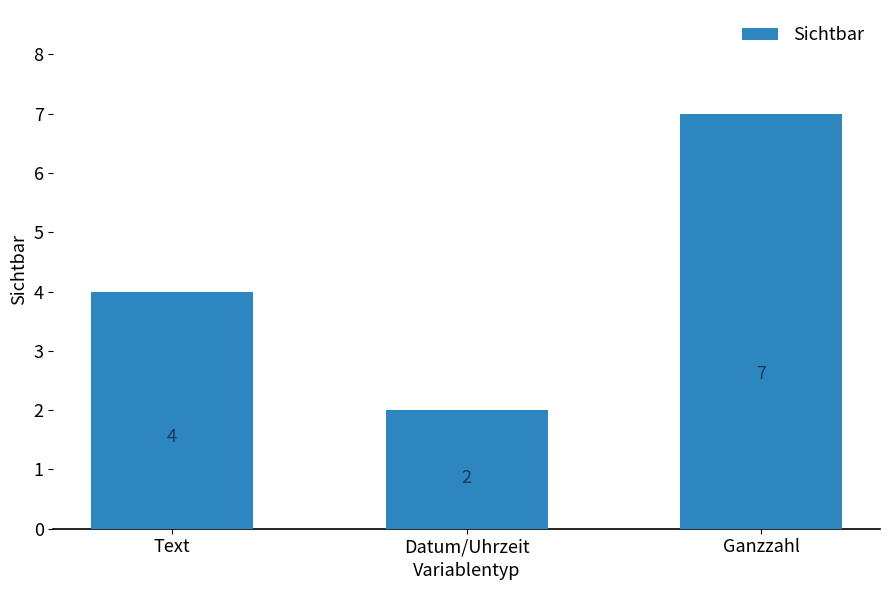

Reading right to left, what are all the values shown in this chart?

Ganzzahl=7	Datum/Uhrzeit=2	Text=4